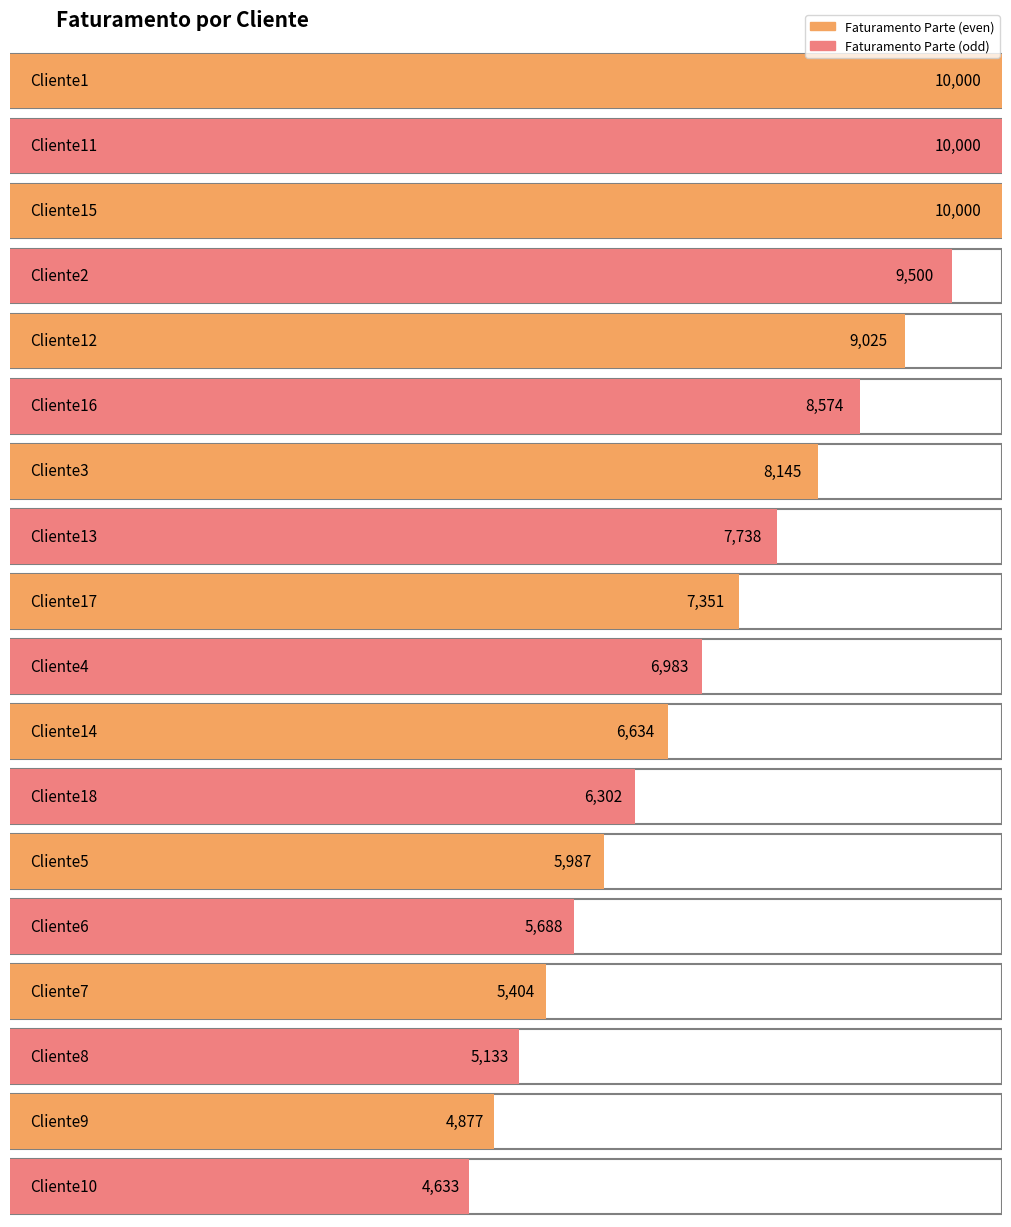

What is the difference between the second highest and minimum values?

5367